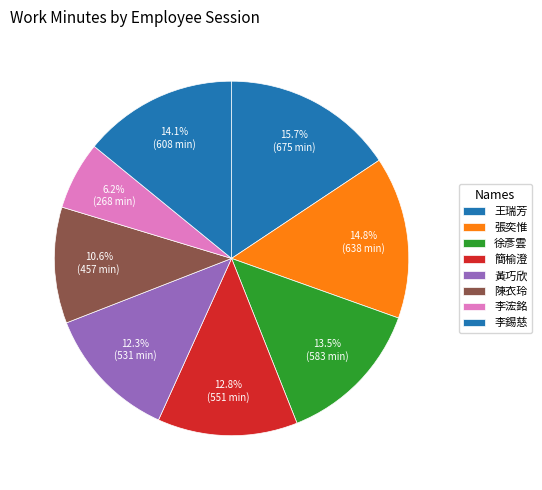

How many segments does this pie chart have?

8